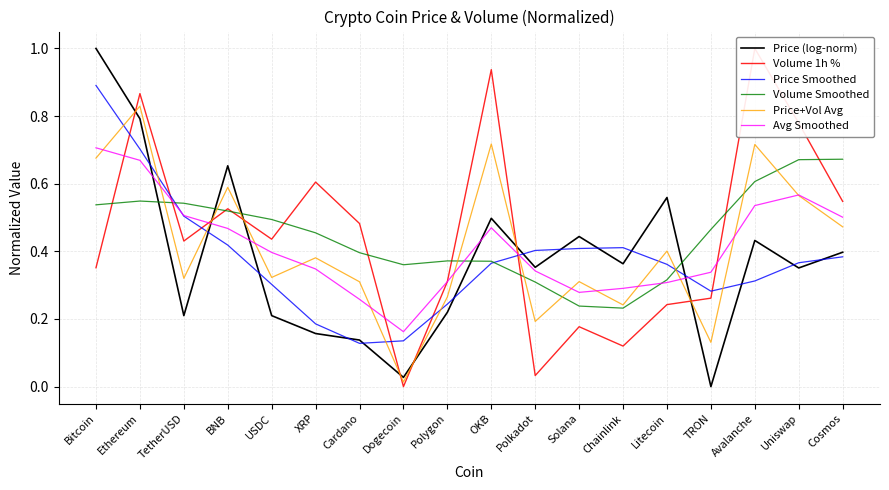

Reading left to right, list all the values displayed in this chart.

Price (log-norm): 1.0	0.8	0.2	0.7	0.2	0.2	0.1	0.0	0.2	0.5	0.4	0.4	0.4	0.6	0.0	0.4	0.4	0.4
Volume 1h %: 0.4	0.9	0.4	0.5	0.4	0.6	0.5	0.0	0.3	0.9	0.0	0.2	0.1	0.2	0.3	1.0	0.8	0.5
Price Smoothed: 0.9	0.7	0.5	0.4	0.3	0.2	0.1	0.1	0.2	0.4	0.4	0.4	0.4	0.4	0.3	0.3	0.4	0.4
Volume Smoothed: 0.5	0.5	0.5	0.5	0.5	0.5	0.4	0.4	0.4	0.4	0.3	0.2	0.2	0.3	0.5	0.6	0.7	0.7
Price+Vol Avg: 0.7	0.8	0.3	0.6	0.3	0.4	0.3	0.0	0.3	0.7	0.2	0.3	0.2	0.4	0.1	0.7	0.6	0.5
Avg Smoothed: 0.7	0.7	0.5	0.5	0.4	0.3	0.3	0.2	0.3	0.5	0.3	0.3	0.3	0.3	0.3	0.5	0.6	0.5